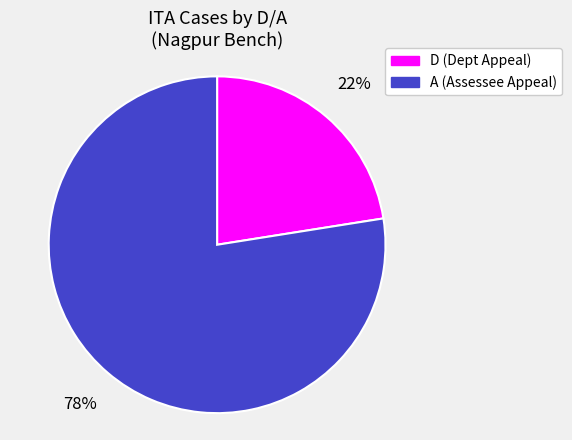

To the nearest percent, what is the combined percentage of A (Assessee Appeal) and D (Dept Appeal)?

100%